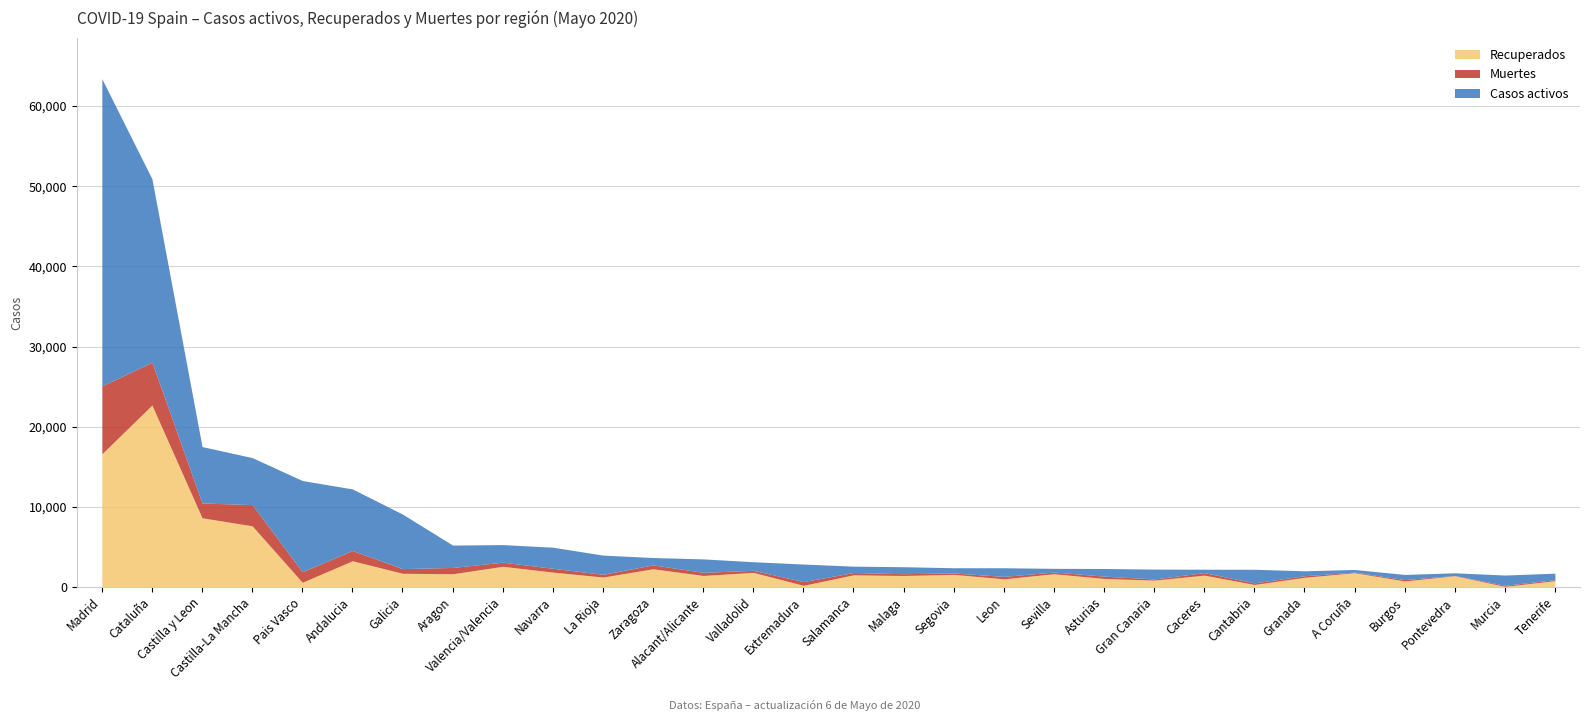

At which category does the chart reach its peak across all series?

Madrid